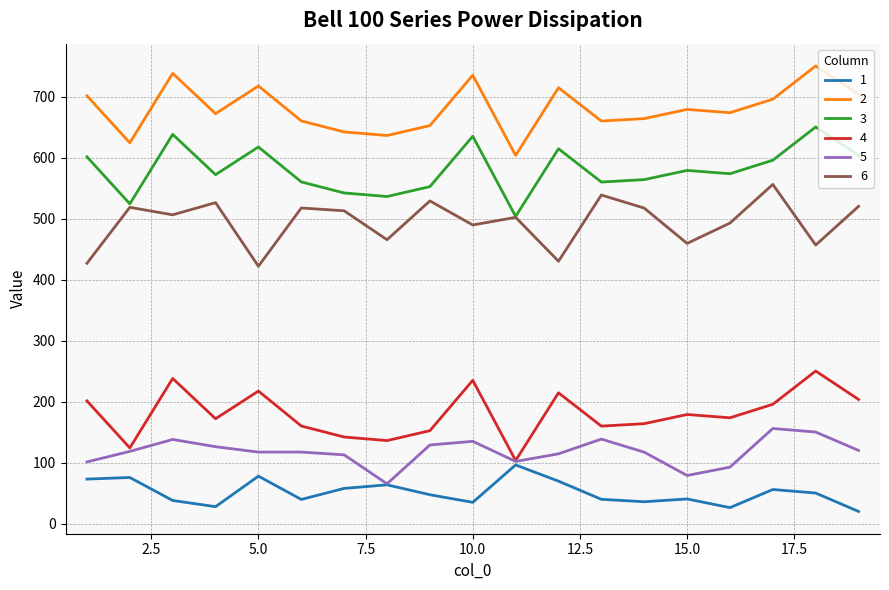

What is the smallest value displayed?

20.1